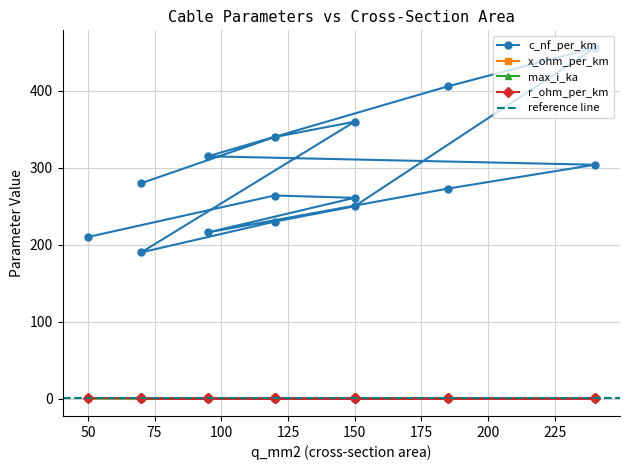

What is the greatest value displayed?

456.0